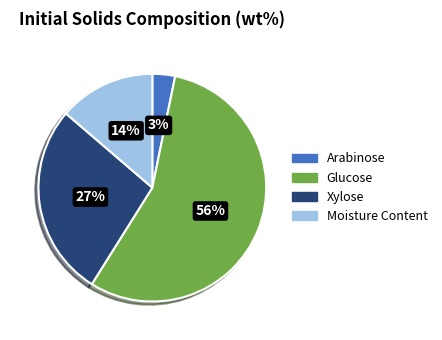

Approximately how many times larger is the value at Moisture Content compared to Xylose?

0.5